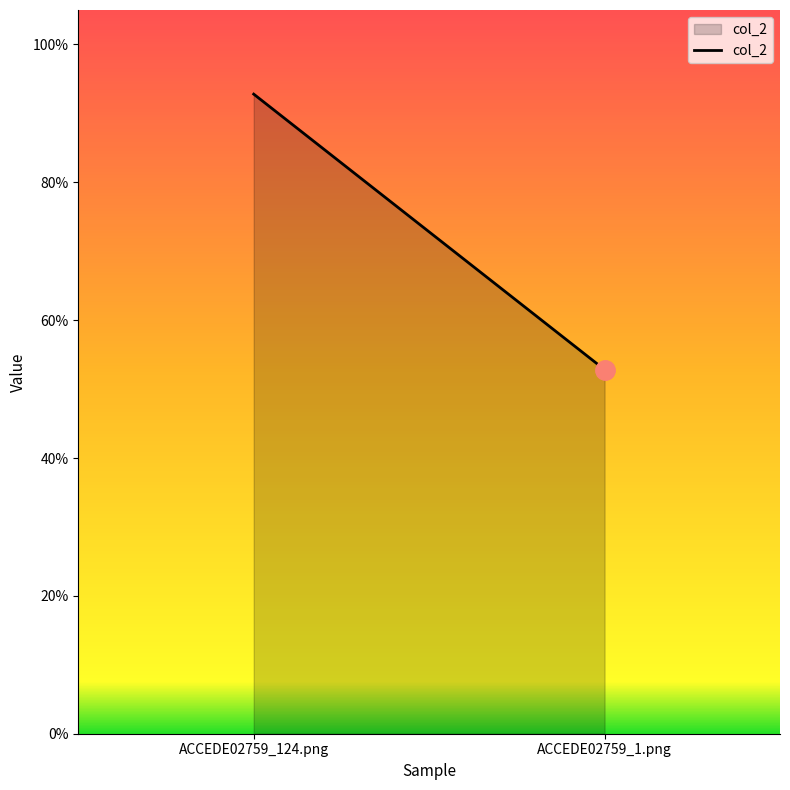

How many lines are shown in the chart?

1